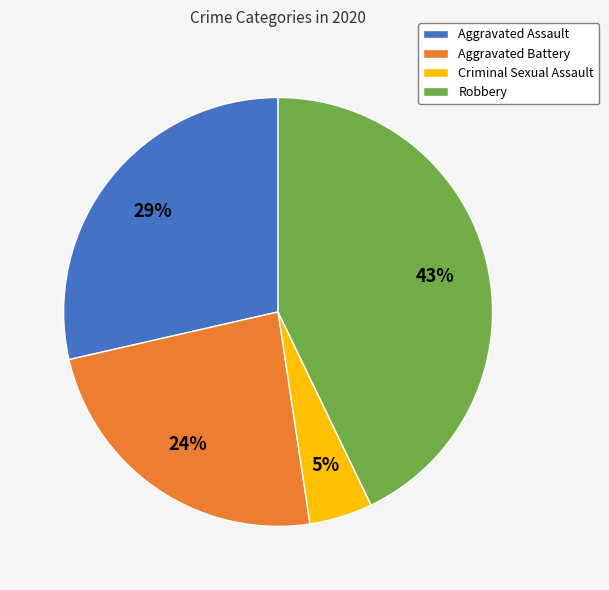

Between Robbery and Criminal Sexual Assault, which is larger?

Robbery